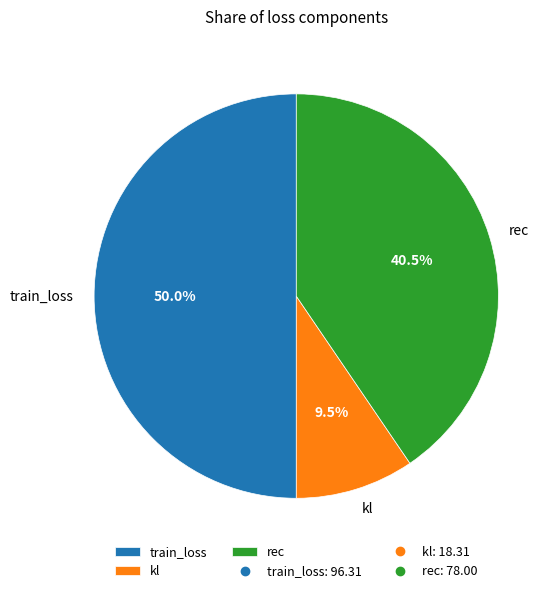

Which slice is the largest?

train_loss